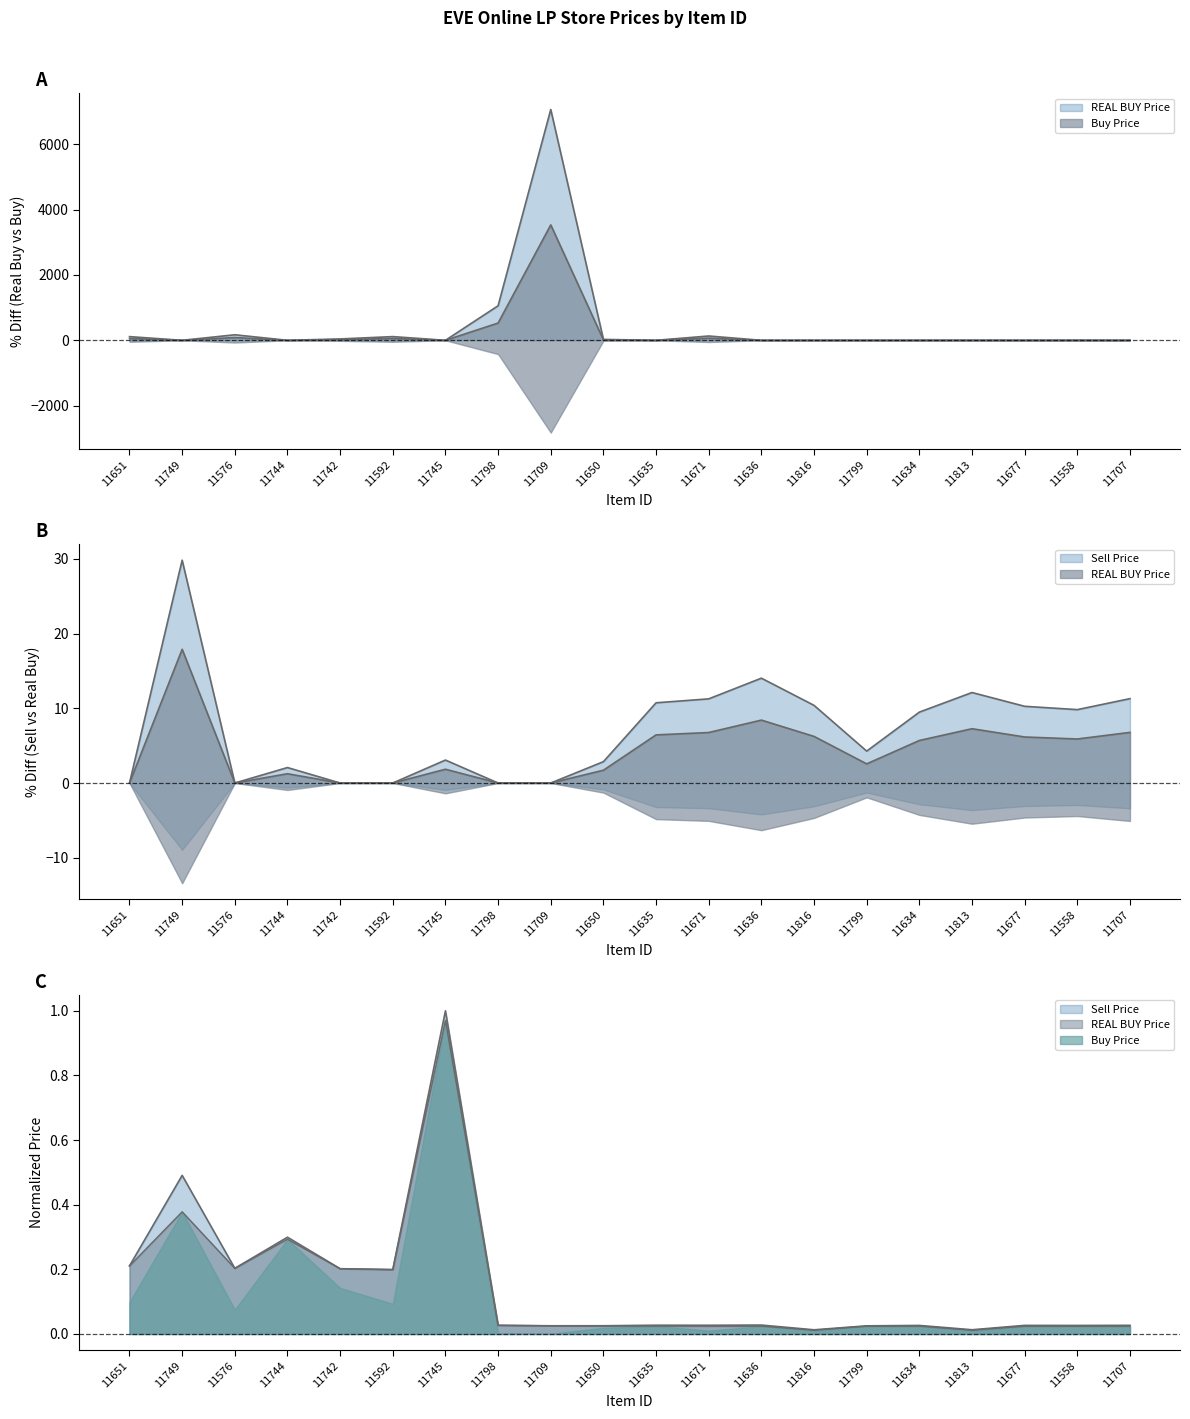

What is the difference between the maximum and minimum values in the REAL BUY Price series?

1.0